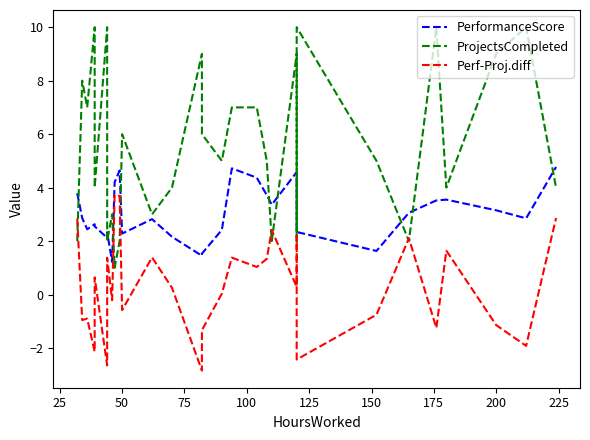

Rank the series by their maximum value, from lowest to highest.

Perf-Proj.diff, PerformanceScore, ProjectsCompleted